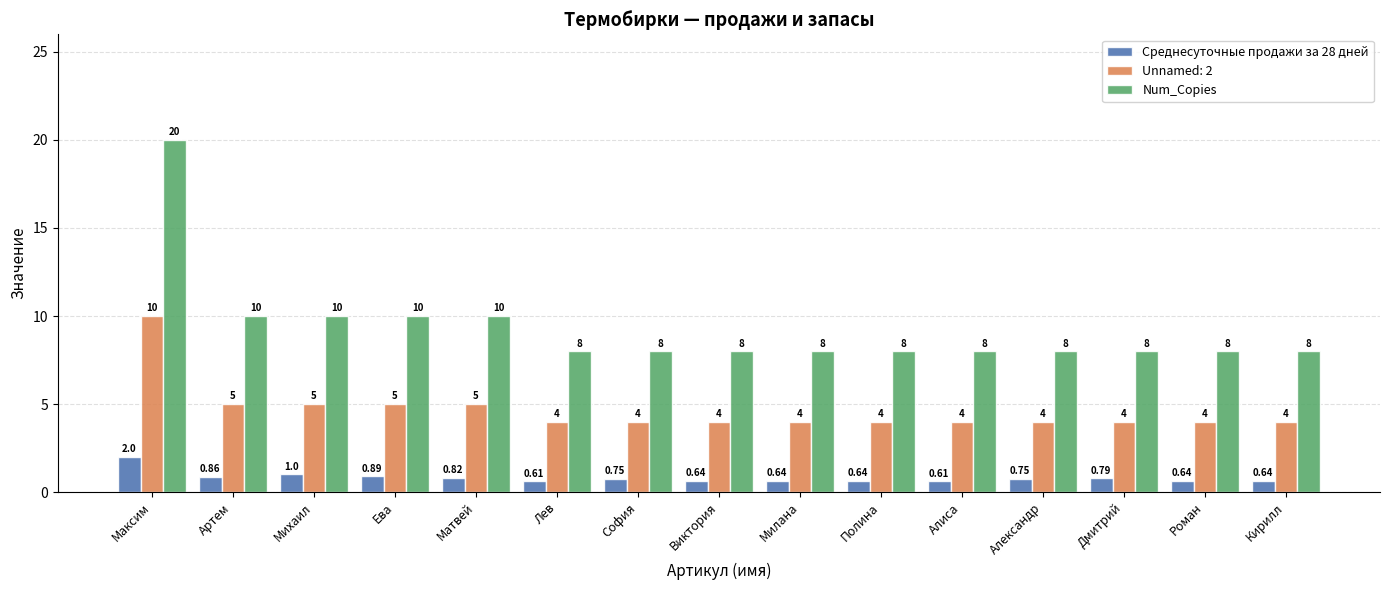

The value of Num_Copies at Лев is 4.4. True or false?

False